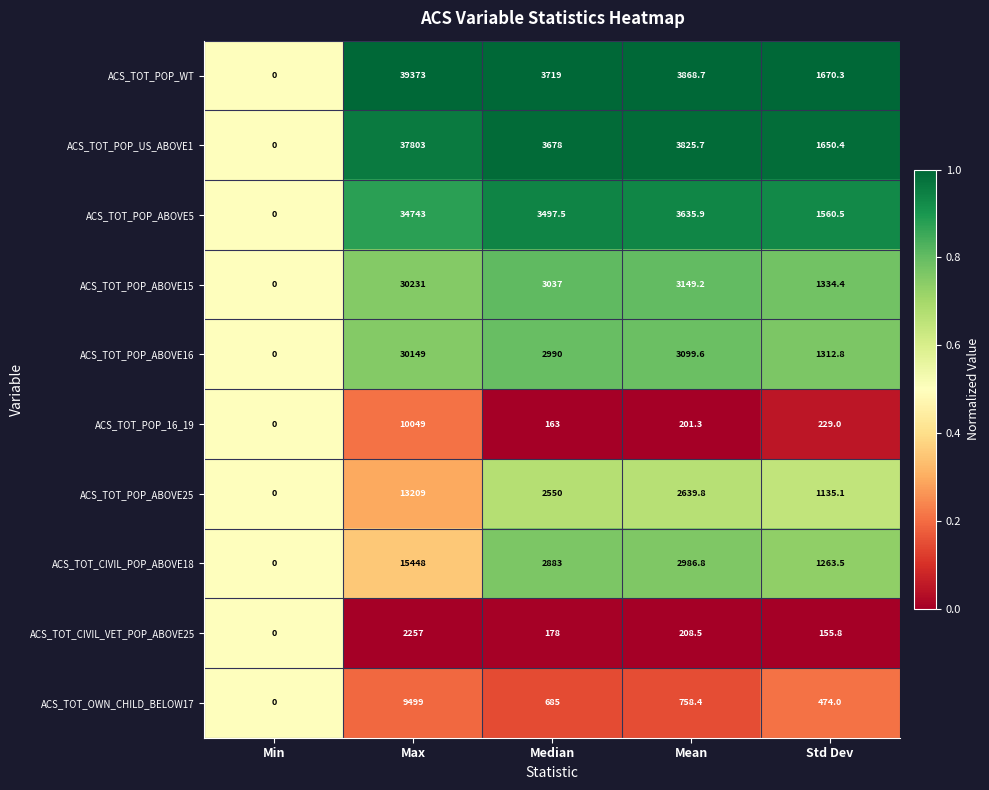

Where does the ACS_TOT_POP_US_ABOVE1 series first go above 3678?

Max